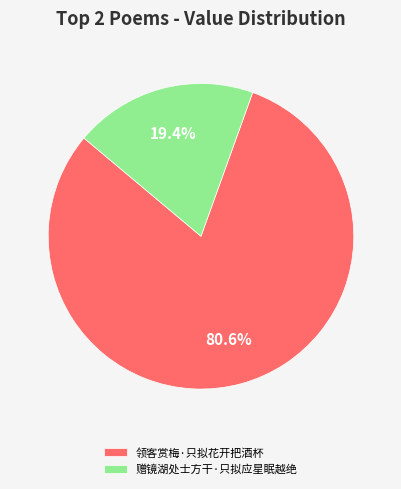

Which category has the biggest portion of the pie?

领客赏梅·只拟花开把酒杯